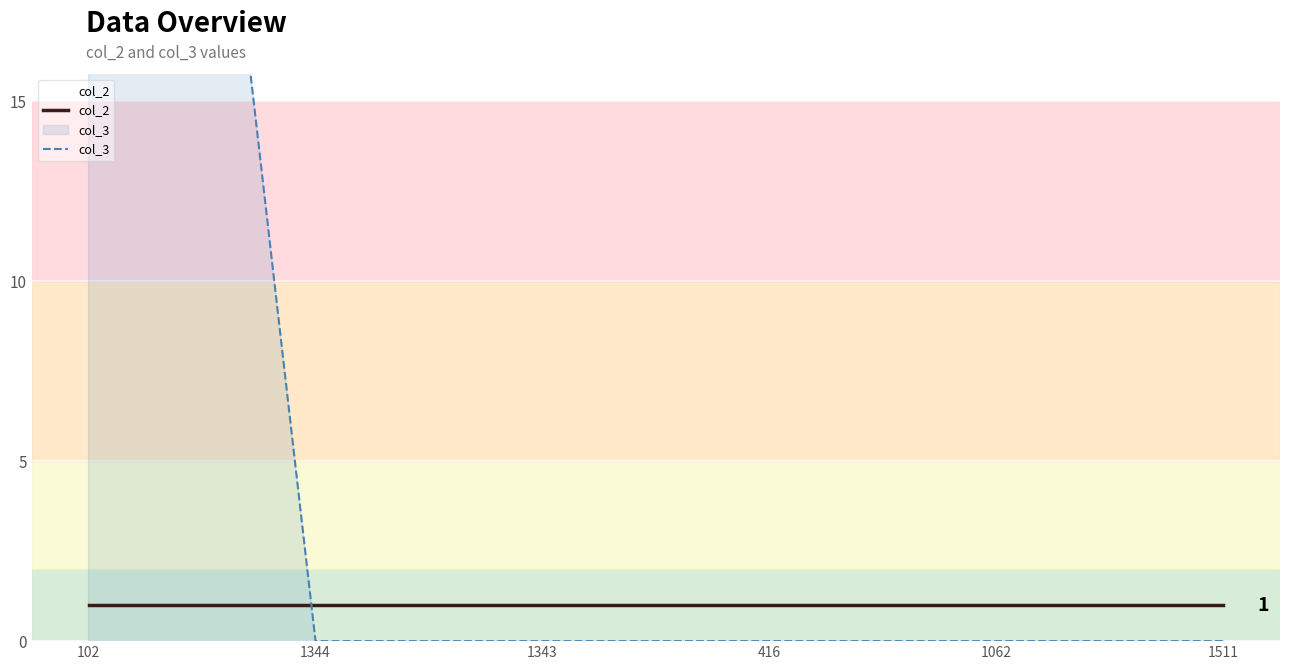

Rank the series by their maximum value, from highest to lowest.

col_3, col_2